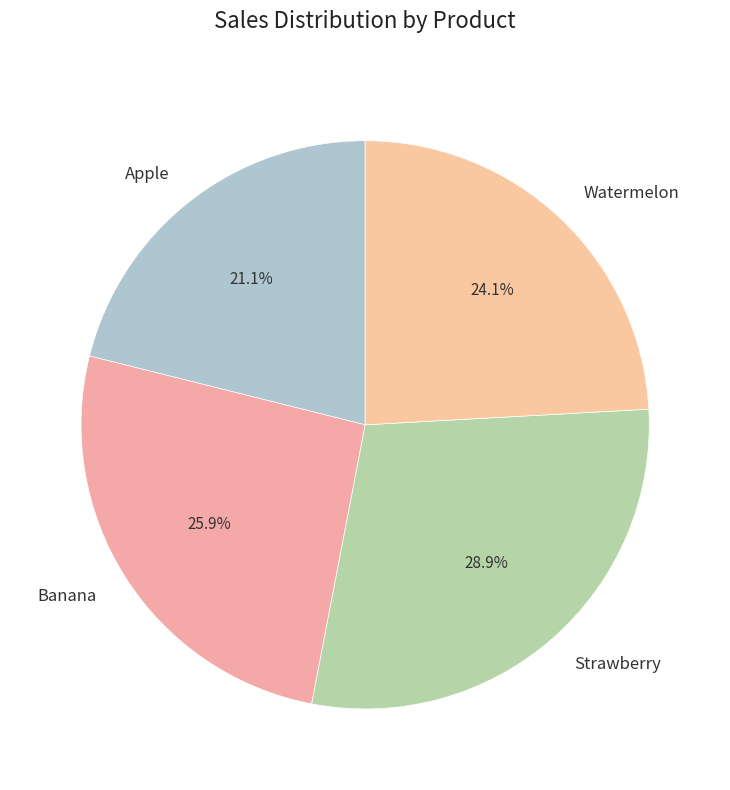

Count the number of slices in the pie.

4